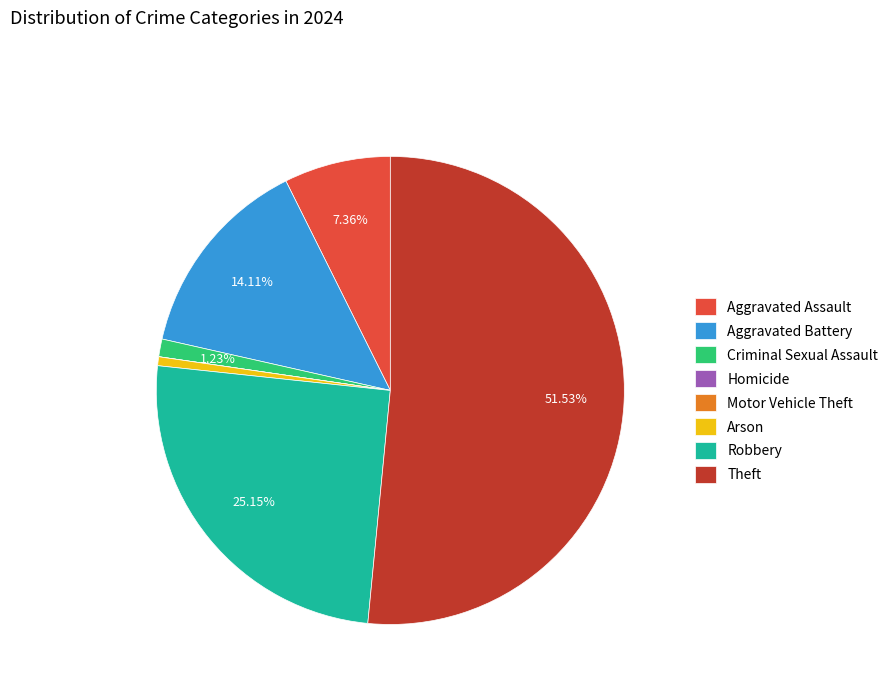

Is Theft the majority of the pie?

Yes